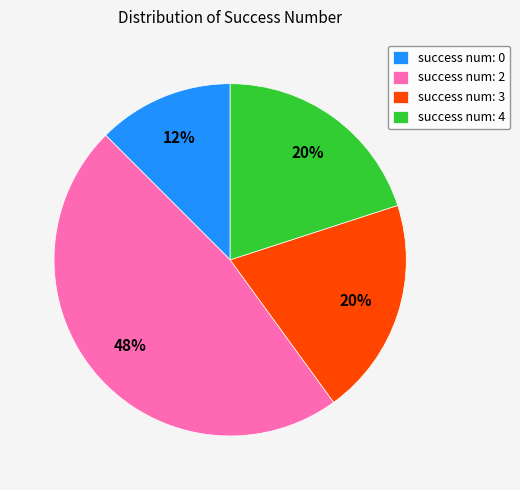

What percentage is the success num: 4 slice, to the nearest percent?

20%